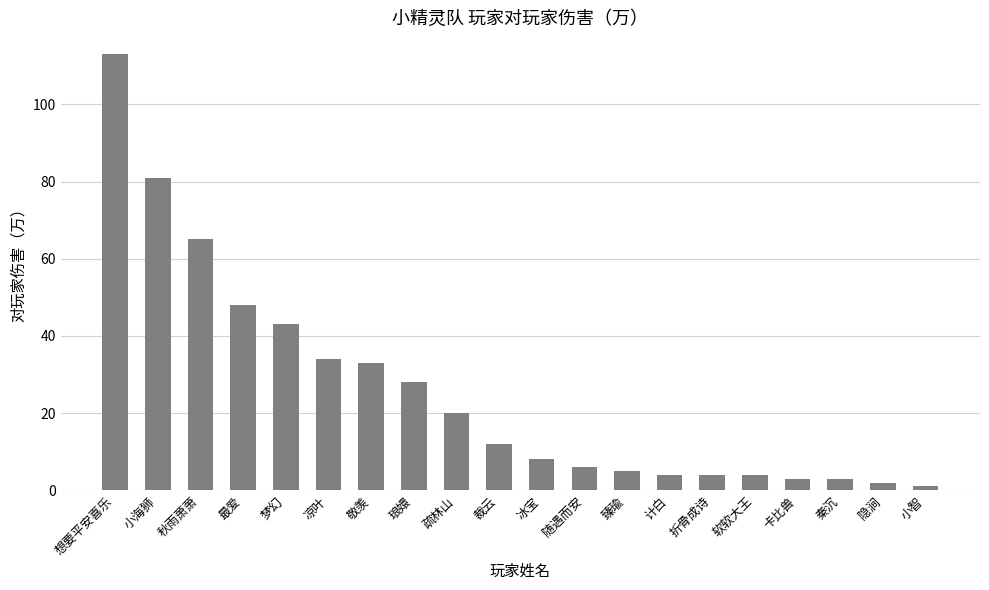

Where does the data first go above 12?

想要平安喜乐